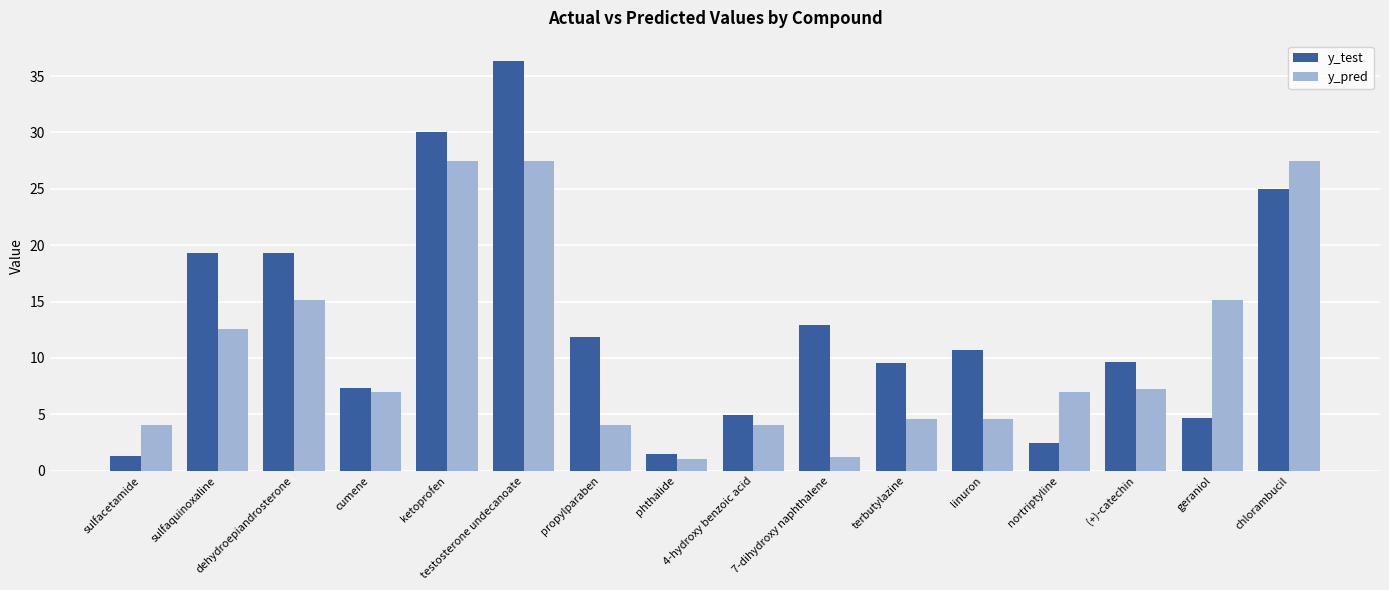

What is the value of the y_pred bar at the 2nd from the left?

12.5